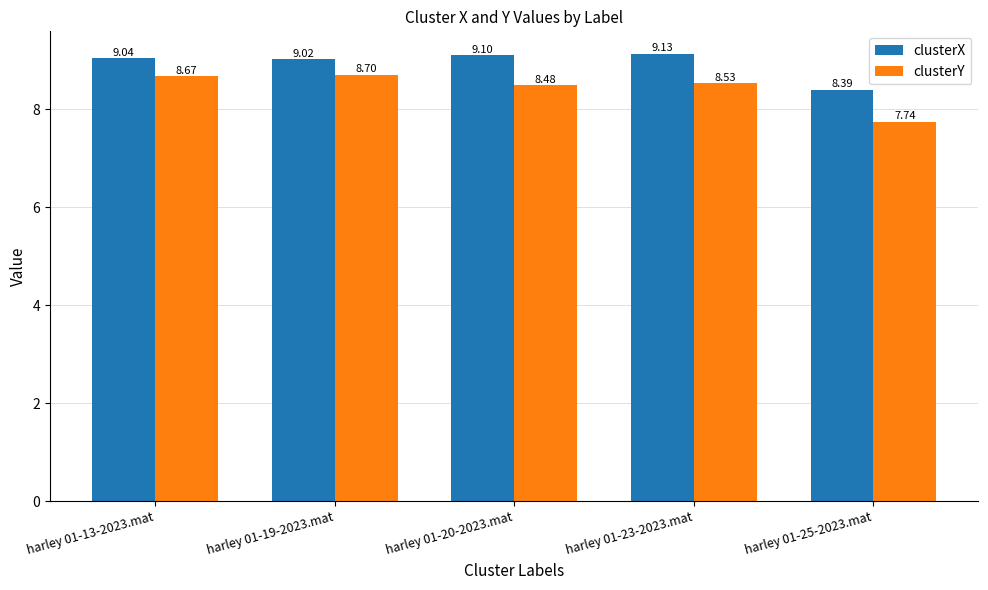

Rank the series by their maximum value, from highest to lowest.

clusterX, clusterY